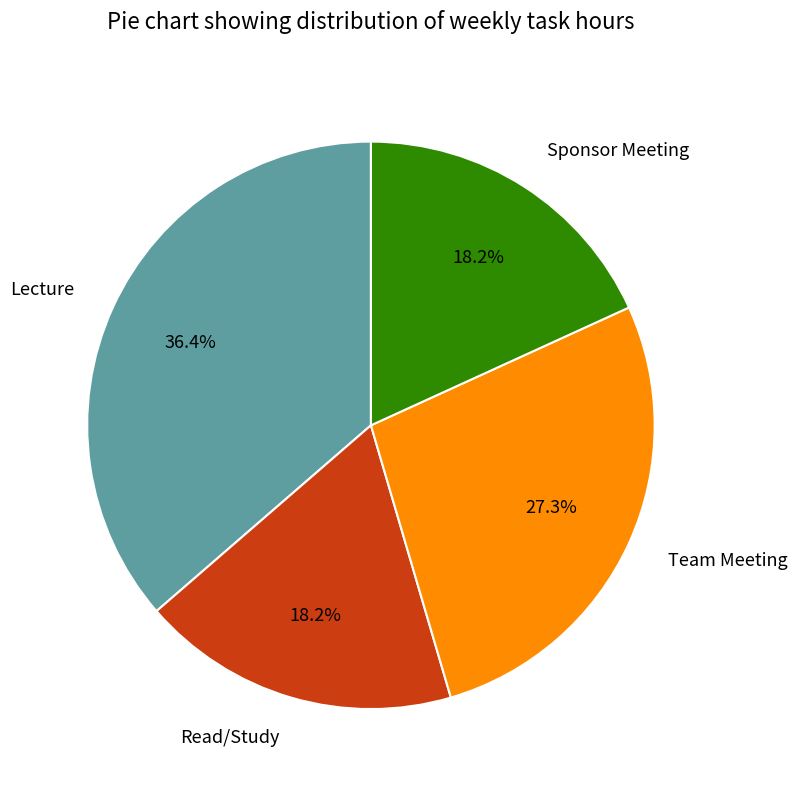

How many slices are in this pie chart?

4